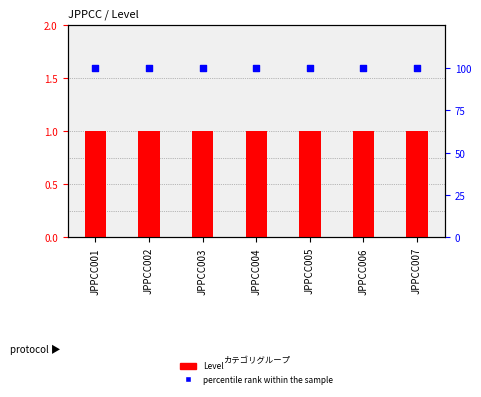

What are all the series names shown in the legend?

Level, percentile rank within the sample